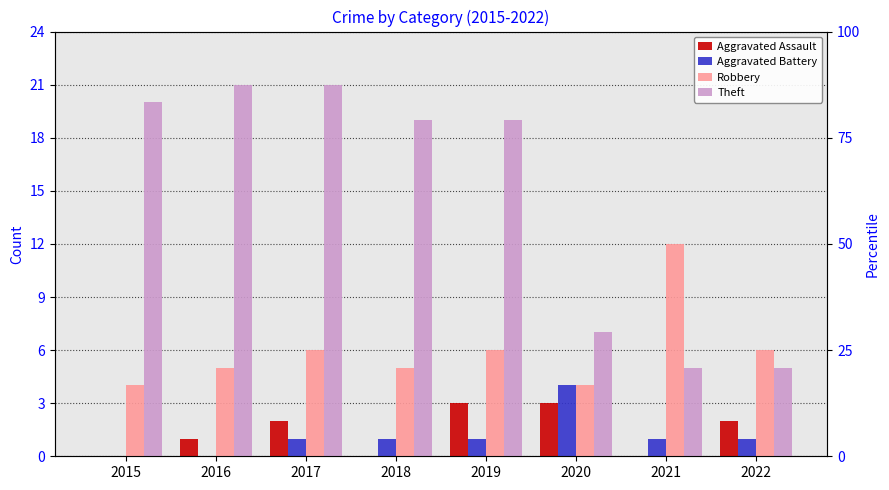

Reading left to right, transcribe all the data shown in this chart.

Aggravated Assault: 2015=0	2016=1	2017=2	2018=0	2019=3	2020=3	2021=0	2022=2
Aggravated Battery: 2015=0	2016=0	2017=1	2018=1	2019=1	2020=4	2021=1	2022=1
Robbery: 2015=4	2016=5	2017=6	2018=5	2019=6	2020=4	2021=12	2022=6
Theft: 2015=20	2016=21	2017=21	2018=19	2019=19	2020=7	2021=5	2022=5